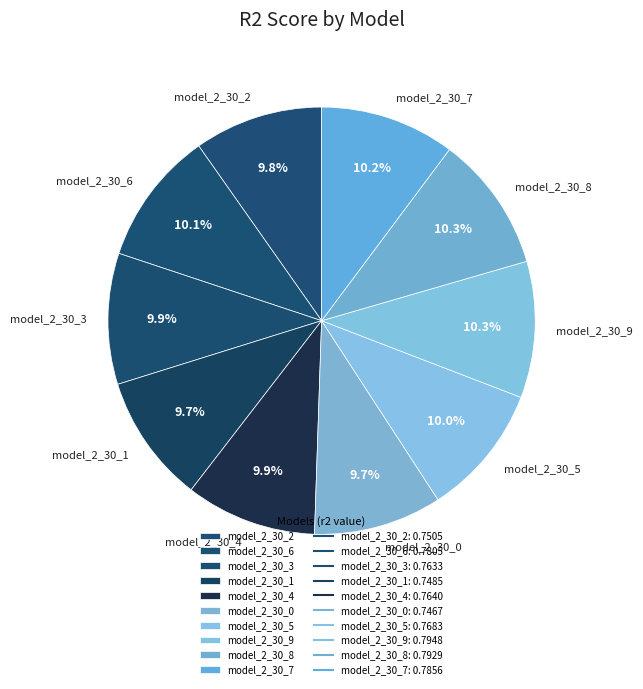

How many segments does this pie chart have?

10